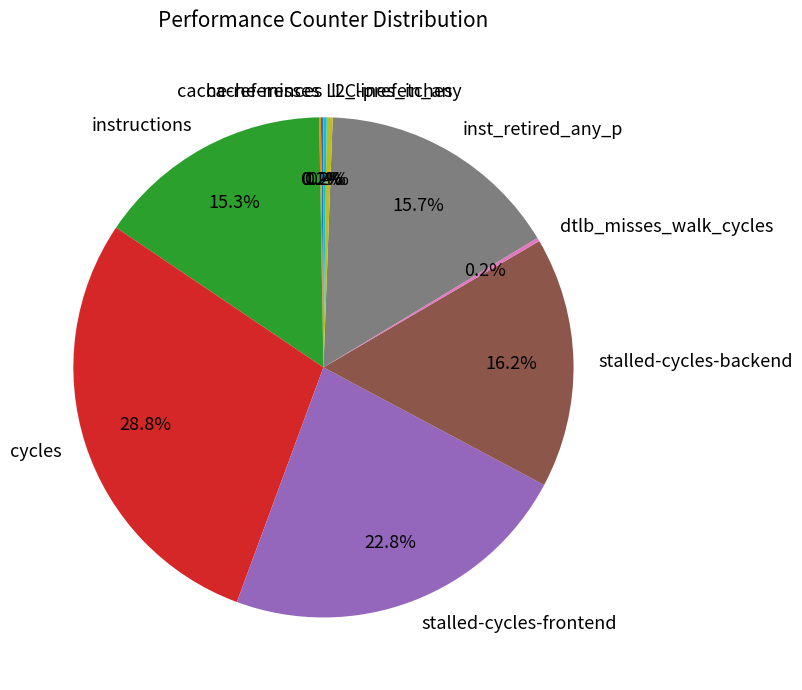

To the nearest percent, what is the average slice percentage?

10%